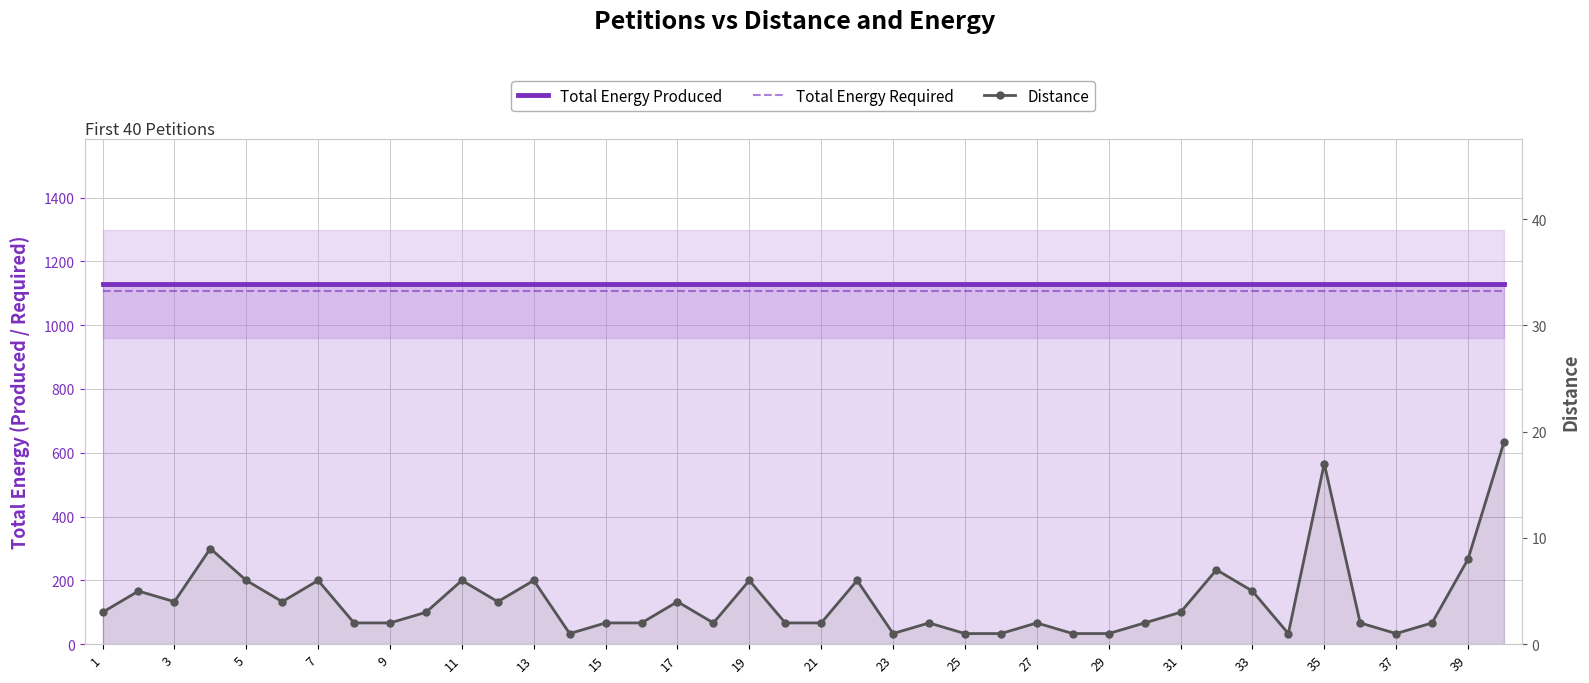

Which series has the largest total across all categories?

Total Energy Produced